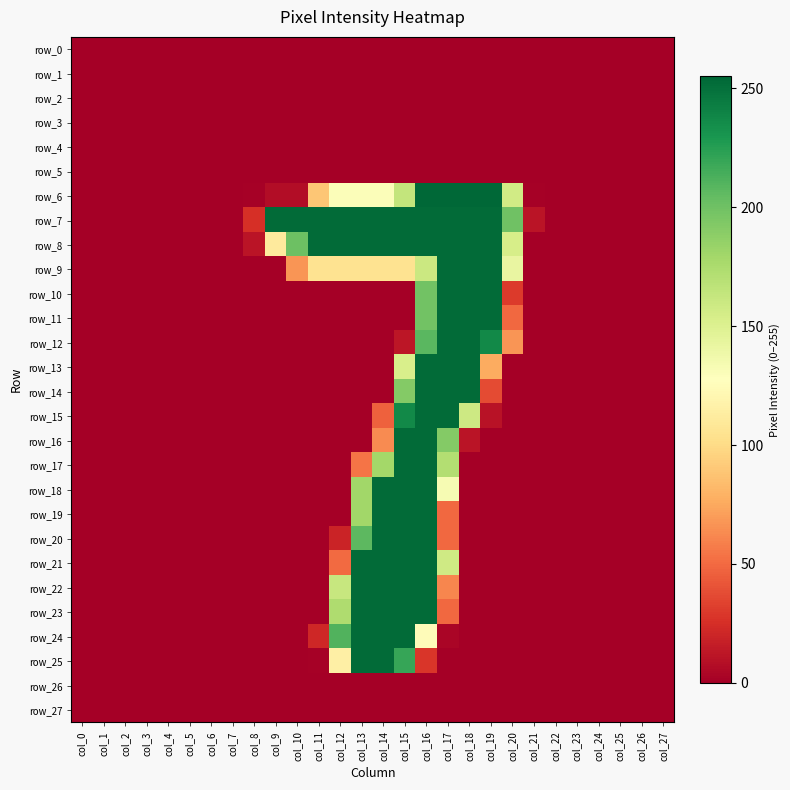

Reading right to left, what are all the values shown in this chart?

row_0: col_27=0	col_26=0	col_25=0	col_24=0	col_23=0	col_22=0	col_21=0	col_20=0	col_19=0	col_18=0	col_17=0	col_16=0	col_15=0	col_14=0	col_13=0	col_12=0	col_11=0	col_10=0	col_9=0	col_8=0	col_7=0	col_6=0	col_5=0	col_4=0	col_3=0	col_2=0	col_1=0	col_0=0
row_1: col_27=0	col_26=0	col_25=0	col_24=0	col_23=0	col_22=0	col_21=0	col_20=0	col_19=0	col_18=0	col_17=0	col_16=0	col_15=0	col_14=0	col_13=0	col_12=0	col_11=0	col_10=0	col_9=0	col_8=0	col_7=0	col_6=0	col_5=0	col_4=0	col_3=0	col_2=0	col_1=0	col_0=0
row_2: col_27=0	col_26=0	col_25=0	col_24=0	col_23=0	col_22=0	col_21=0	col_20=0	col_19=0	col_18=0	col_17=0	col_16=0	col_15=0	col_14=0	col_13=0	col_12=0	col_11=0	col_10=0	col_9=0	col_8=0	col_7=0	col_6=0	col_5=0	col_4=0	col_3=0	col_2=0	col_1=0	col_0=0
row_3: col_27=0	col_26=0	col_25=0	col_24=0	col_23=0	col_22=0	col_21=0	col_20=0	col_19=0	col_18=0	col_17=0	col_16=0	col_15=0	col_14=0	col_13=0	col_12=0	col_11=0	col_10=0	col_9=0	col_8=0	col_7=0	col_6=0	col_5=0	col_4=0	col_3=0	col_2=0	col_1=0	col_0=0
row_4: col_27=0	col_26=0	col_25=0	col_24=0	col_23=0	col_22=0	col_21=0	col_20=0	col_19=0	col_18=0	col_17=0	col_16=0	col_15=0	col_14=0	col_13=0	col_12=0	col_11=0	col_10=0	col_9=0	col_8=0	col_7=0	col_6=0	col_5=0	col_4=0	col_3=0	col_2=0	col_1=0	col_0=0
row_5: col_27=0	col_26=0	col_25=0	col_24=0	col_23=0	col_22=0	col_21=0	col_20=0	col_19=0	col_18=0	col_17=0	col_16=0	col_15=0	col_14=0	col_13=0	col_12=0	col_11=0	col_10=0	col_9=0	col_8=0	col_7=0	col_6=0	col_5=0	col_4=0	col_3=0	col_2=0	col_1=0	col_0=0
row_6: col_27=0	col_26=0	col_25=0	col_24=0	col_23=0	col_22=0	col_21=1	col_20=157	col_19=255	col_18=255	col_17=255	col_16=255	col_15=164	col_14=130	col_13=130	col_12=130	col_11=89	col_10=7	col_9=7	col_8=1	col_7=0	col_6=0	col_5=0	col_4=0	col_3=0	col_2=0	col_1=0	col_0=0
row_7: col_27=0	col_26=0	col_25=0	col_24=0	col_23=0	col_22=0	col_21=11	col_20=200	col_19=253	col_18=253	col_17=253	col_16=253	col_15=253	col_14=253	col_13=253	col_12=253	col_11=253	col_10=253	col_9=253	col_8=25	col_7=0	col_6=0	col_5=0	col_4=0	col_3=0	col_2=0	col_1=0	col_0=0
row_8: col_27=0	col_26=0	col_25=0	col_24=0	col_23=0	col_22=0	col_21=0	col_20=154	col_19=253	col_18=253	col_17=253	col_16=253	col_15=253	col_14=253	col_13=253	col_12=253	col_11=253	col_10=201	col_9=111	col_8=11	col_7=0	col_6=0	col_5=0	col_4=0	col_3=0	col_2=0	col_1=0	col_0=0
row_9: col_27=0	col_26=0	col_25=0	col_24=0	col_23=0	col_22=0	col_21=0	col_20=142	col_19=253	col_18=253	col_17=253	col_16=160	col_15=105	col_14=105	col_13=105	col_12=105	col_11=105	col_10=67	col_9=0	col_8=0	col_7=0	col_6=0	col_5=0	col_4=0	col_3=0	col_2=0	col_1=0	col_0=0
row_10: col_27=0	col_26=0	col_25=0	col_24=0	col_23=0	col_22=0	col_21=0	col_20=30	col_19=253	col_18=253	col_17=253	col_16=199	col_15=0	col_14=0	col_13=0	col_12=0	col_11=0	col_10=0	col_9=0	col_8=0	col_7=0	col_6=0	col_5=0	col_4=0	col_3=0	col_2=0	col_1=0	col_0=0
row_11: col_27=0	col_26=0	col_25=0	col_24=0	col_23=0	col_22=0	col_21=0	col_20=49	col_19=253	col_18=253	col_17=253	col_16=199	col_15=0	col_14=0	col_13=0	col_12=0	col_11=0	col_10=0	col_9=0	col_8=0	col_7=0	col_6=0	col_5=0	col_4=0	col_3=0	col_2=0	col_1=0	col_0=0
row_12: col_27=0	col_26=0	col_25=0	col_24=0	col_23=0	col_22=0	col_21=0	col_20=67	col_19=237	col_18=253	col_17=253	col_16=208	col_15=12	col_14=0	col_13=0	col_12=0	col_11=0	col_10=0	col_9=0	col_8=0	col_7=0	col_6=0	col_5=0	col_4=0	col_3=0	col_2=0	col_1=0	col_0=0
row_13: col_27=0	col_26=0	col_25=0	col_24=0	col_23=0	col_22=0	col_21=0	col_20=0	col_19=76	col_18=253	col_17=253	col_16=253	col_15=153	col_14=0	col_13=0	col_12=0	col_11=0	col_10=0	col_9=0	col_8=0	col_7=0	col_6=0	col_5=0	col_4=0	col_3=0	col_2=0	col_1=0	col_0=0
row_14: col_27=0	col_26=0	col_25=0	col_24=0	col_23=0	col_22=0	col_21=0	col_20=0	col_19=37	col_18=253	col_17=253	col_16=253	col_15=192	col_14=0	col_13=0	col_12=0	col_11=0	col_10=0	col_9=0	col_8=0	col_7=0	col_6=0	col_5=0	col_4=0	col_3=0	col_2=0	col_1=0	col_0=0
row_15: col_27=0	col_26=0	col_25=0	col_24=0	col_23=0	col_22=0	col_21=0	col_20=0	col_19=10	col_18=159	col_17=253	col_16=253	col_15=237	col_14=46	col_13=0	col_12=0	col_11=0	col_10=0	col_9=0	col_8=0	col_7=0	col_6=0	col_5=0	col_4=0	col_3=0	col_2=0	col_1=0	col_0=0
row_16: col_27=0	col_26=0	col_25=0	col_24=0	col_23=0	col_22=0	col_21=0	col_20=0	col_19=0	col_18=11	col_17=192	col_16=253	col_15=253	col_14=63	col_13=0	col_12=0	col_11=0	col_10=0	col_9=0	col_8=0	col_7=0	col_6=0	col_5=0	col_4=0	col_3=0	col_2=0	col_1=0	col_0=0
row_17: col_27=0	col_26=0	col_25=0	col_24=0	col_23=0	col_22=0	col_21=0	col_20=0	col_19=0	col_18=0	col_17=172	col_16=253	col_15=253	col_14=179	col_13=54	col_12=0	col_11=0	col_10=0	col_9=0	col_8=0	col_7=0	col_6=0	col_5=0	col_4=0	col_3=0	col_2=0	col_1=0	col_0=0
row_18: col_27=0	col_26=0	col_25=0	col_24=0	col_23=0	col_22=0	col_21=0	col_20=0	col_19=0	col_18=0	col_17=133	col_16=253	col_15=253	col_14=253	col_13=180	col_12=0	col_11=0	col_10=0	col_9=0	col_8=0	col_7=0	col_6=0	col_5=0	col_4=0	col_3=0	col_2=0	col_1=0	col_0=0
row_19: col_27=0	col_26=0	col_25=0	col_24=0	col_23=0	col_22=0	col_21=0	col_20=0	col_19=0	col_18=0	col_17=49	col_16=253	col_15=253	col_14=253	col_13=180	col_12=0	col_11=0	col_10=0	col_9=0	col_8=0	col_7=0	col_6=0	col_5=0	col_4=0	col_3=0	col_2=0	col_1=0	col_0=0
row_20: col_27=0	col_26=0	col_25=0	col_24=0	col_23=0	col_22=0	col_21=0	col_20=0	col_19=0	col_18=0	col_17=49	col_16=253	col_15=253	col_14=253	col_13=207	col_12=19	col_11=0	col_10=0	col_9=0	col_8=0	col_7=0	col_6=0	col_5=0	col_4=0	col_3=0	col_2=0	col_1=0	col_0=0
row_21: col_27=0	col_26=0	col_25=0	col_24=0	col_23=0	col_22=0	col_21=0	col_20=0	col_19=0	col_18=0	col_17=158	col_16=253	col_15=253	col_14=253	col_13=253	col_12=50	col_11=0	col_10=0	col_9=0	col_8=0	col_7=0	col_6=0	col_5=0	col_4=0	col_3=0	col_2=0	col_1=0	col_0=0
row_22: col_27=0	col_26=0	col_25=0	col_24=0	col_23=0	col_22=0	col_21=0	col_20=0	col_19=0	col_18=0	col_17=61	col_16=253	col_15=253	col_14=253	col_13=253	col_12=162	col_11=0	col_10=0	col_9=0	col_8=0	col_7=0	col_6=0	col_5=0	col_4=0	col_3=0	col_2=0	col_1=0	col_0=0
row_23: col_27=0	col_26=0	col_25=0	col_24=0	col_23=0	col_22=0	col_21=0	col_20=0	col_19=0	col_18=0	col_17=49	col_16=253	col_15=253	col_14=253	col_13=253	col_12=174	col_11=0	col_10=0	col_9=0	col_8=0	col_7=0	col_6=0	col_5=0	col_4=0	col_3=0	col_2=0	col_1=0	col_0=0
row_24: col_27=0	col_26=0	col_25=0	col_24=0	col_23=0	col_22=0	col_21=0	col_20=0	col_19=0	col_18=0	col_17=3	col_16=125	col_15=253	col_14=253	col_13=253	col_12=211	col_11=21	col_10=0	col_9=0	col_8=0	col_7=0	col_6=0	col_5=0	col_4=0	col_3=0	col_2=0	col_1=0	col_0=0
row_25: col_27=0	col_26=0	col_25=0	col_24=0	col_23=0	col_22=0	col_21=0	col_20=0	col_19=0	col_18=0	col_17=0	col_16=28	col_15=220	col_14=253	col_13=253	col_12=115	col_11=1	col_10=0	col_9=0	col_8=0	col_7=0	col_6=0	col_5=0	col_4=0	col_3=0	col_2=0	col_1=0	col_0=0
row_26: col_27=0	col_26=0	col_25=0	col_24=0	col_23=0	col_22=0	col_21=0	col_20=0	col_19=0	col_18=0	col_17=0	col_16=0	col_15=0	col_14=0	col_13=0	col_12=0	col_11=0	col_10=0	col_9=0	col_8=0	col_7=0	col_6=0	col_5=0	col_4=0	col_3=0	col_2=0	col_1=0	col_0=0
row_27: col_27=0	col_26=0	col_25=0	col_24=0	col_23=0	col_22=0	col_21=0	col_20=0	col_19=0	col_18=0	col_17=0	col_16=0	col_15=0	col_14=0	col_13=0	col_12=0	col_11=0	col_10=0	col_9=0	col_8=0	col_7=0	col_6=0	col_5=0	col_4=0	col_3=0	col_2=0	col_1=0	col_0=0